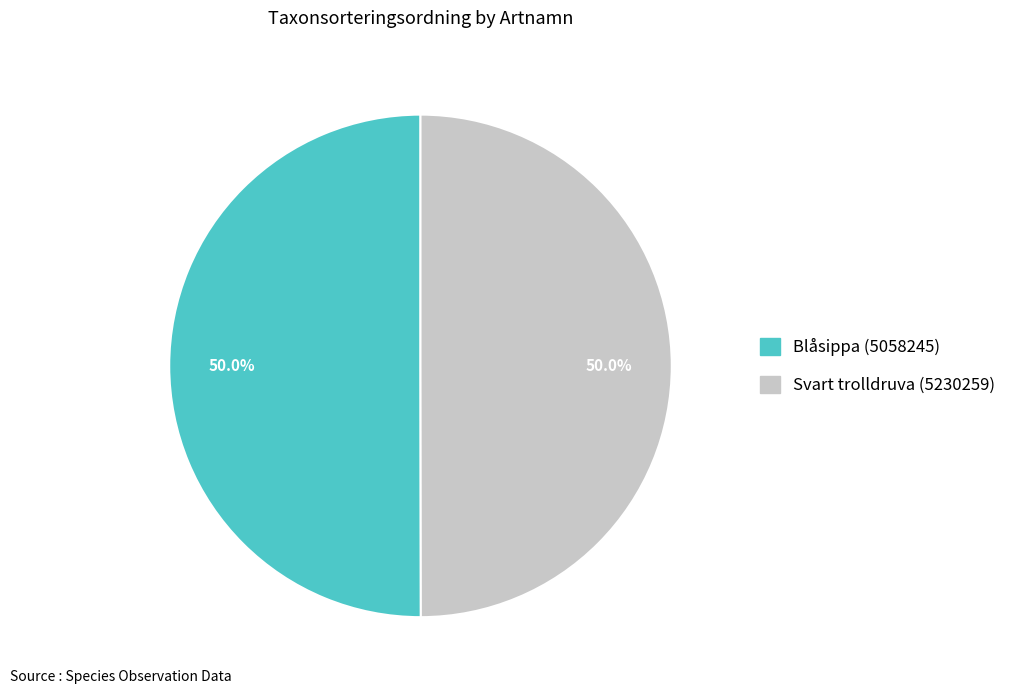

What portion of the pie excludes Svart trolldruva (5230259)?

50.0%